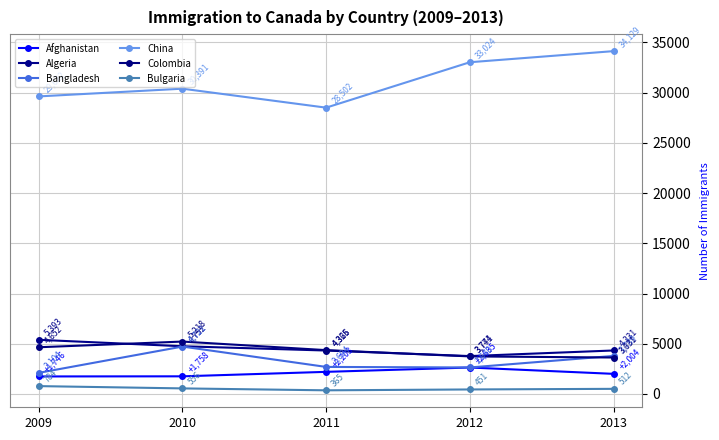

Where is Bangladesh nearest to the value 3412?

2013